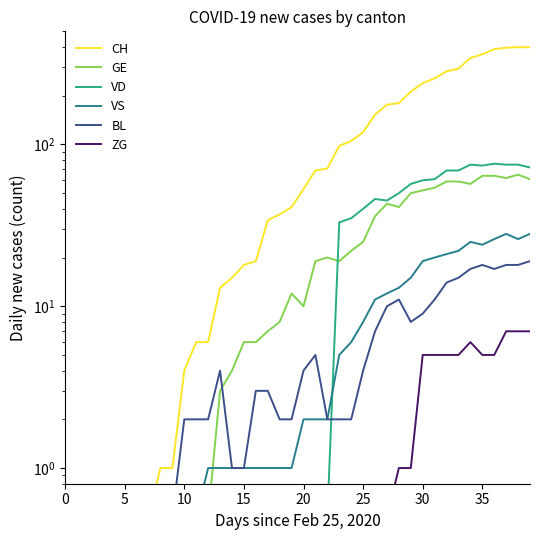

The value of BL at 13 is 4.0. True or false?

True